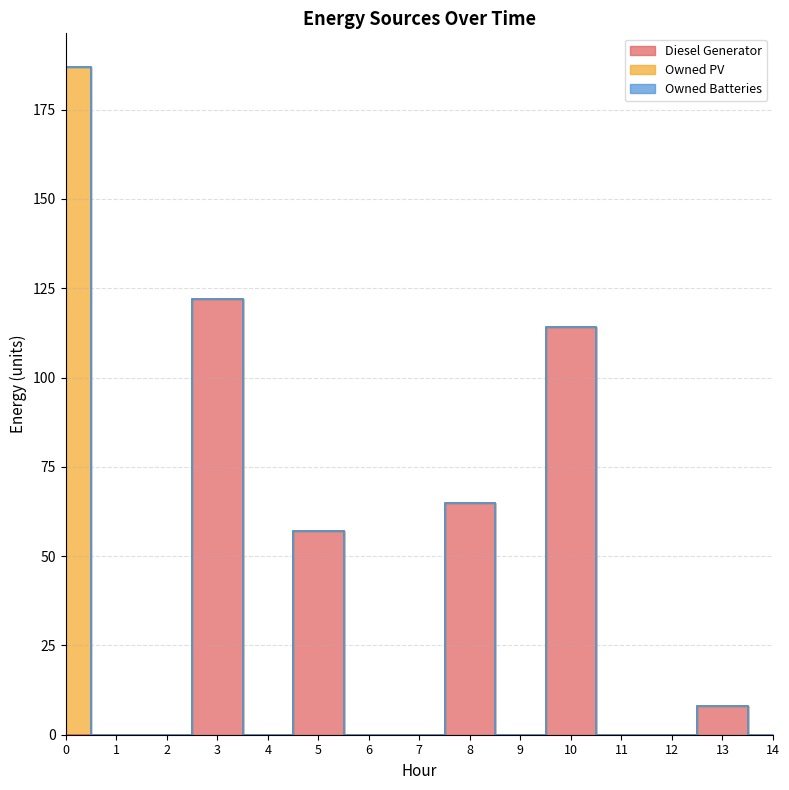

Is it true that Diesel Generator equals -85 at 6?

False